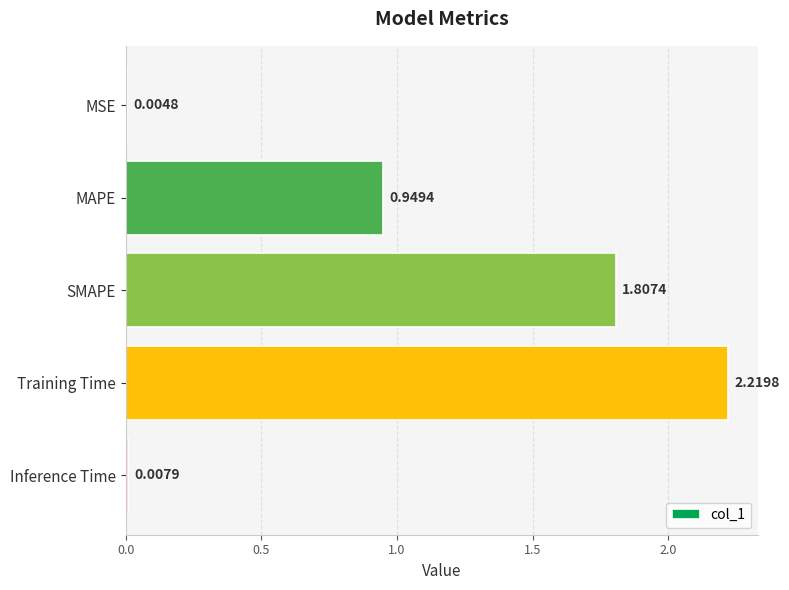

Which label corresponds to the largest value in the chart?

Training Time